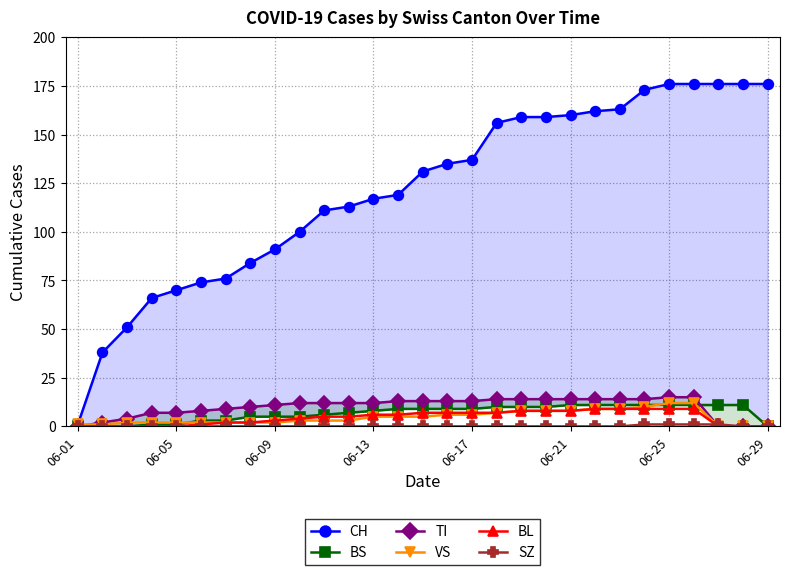

What is the spread (max minus min) of values at 06-01?

1